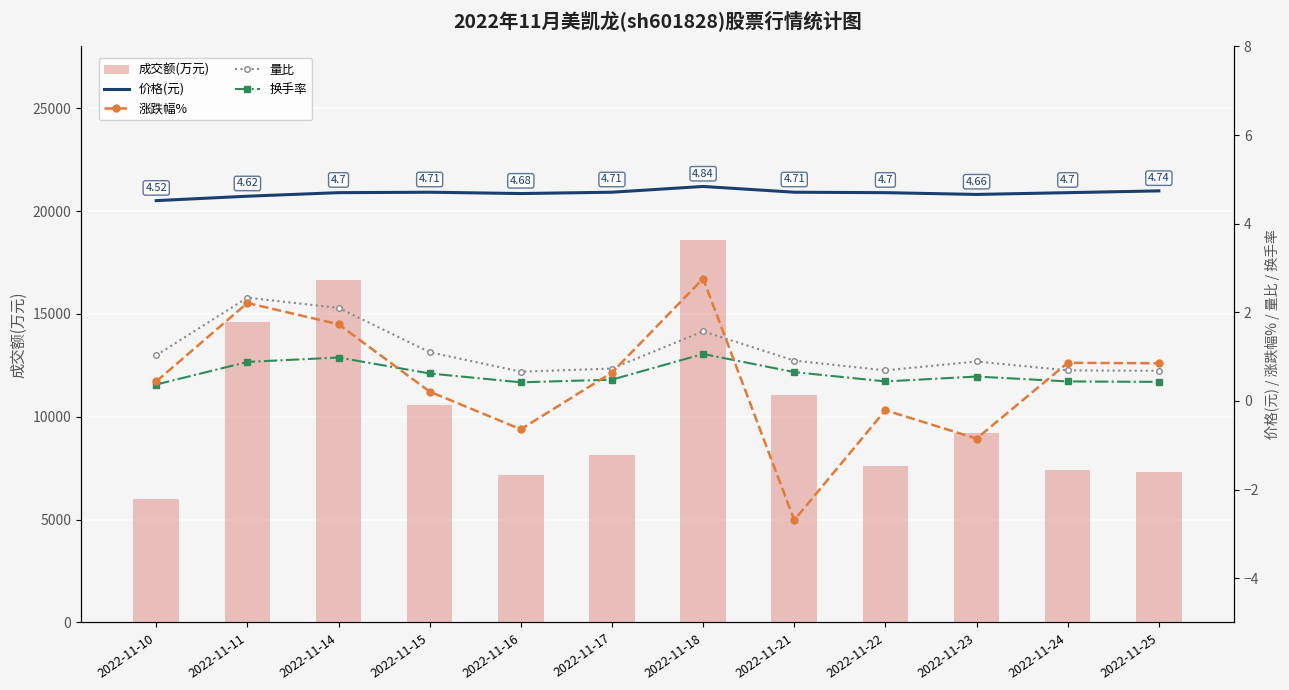

What is the difference between the maximum and minimum values in the 价格(元) series?

0.3